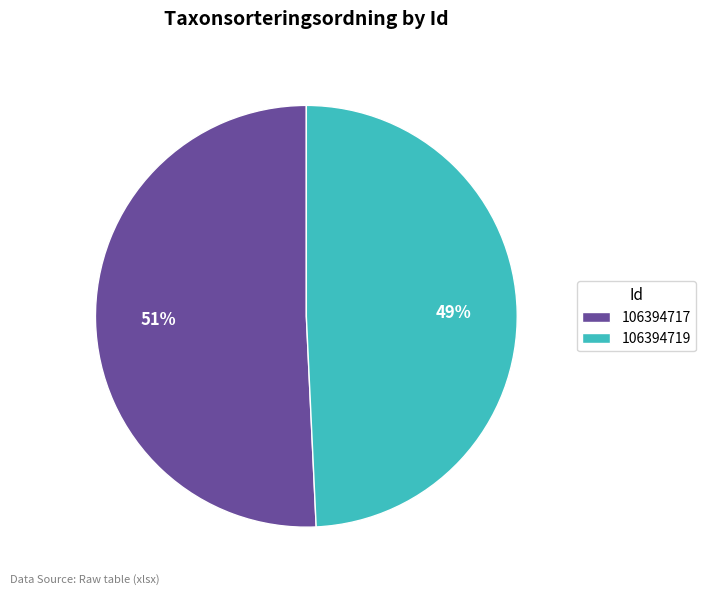

Is it true that 106394719 is 59% of the pie?

False